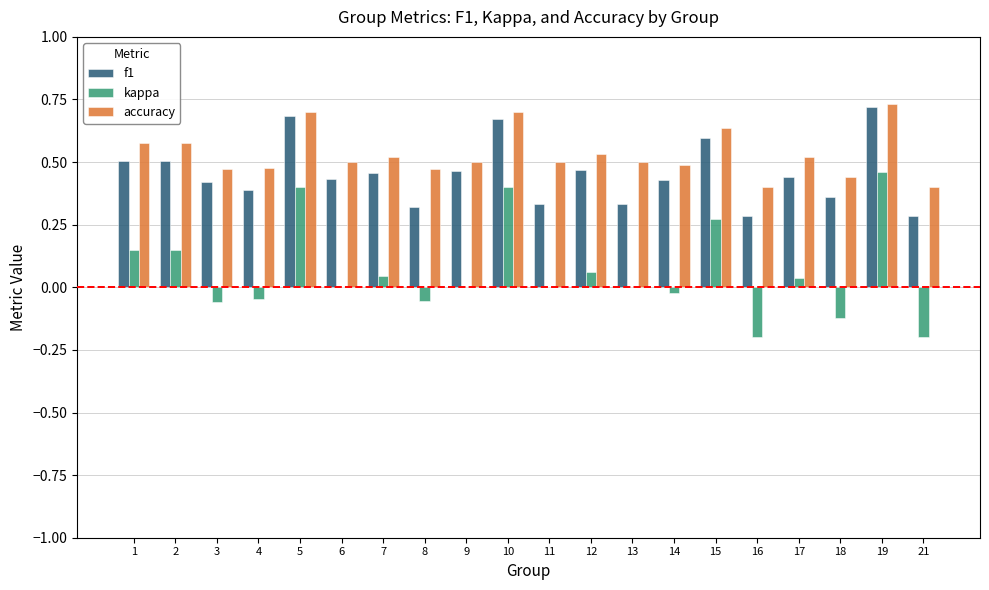

What is the sum of the f1 values at 13 and 7?

0.8